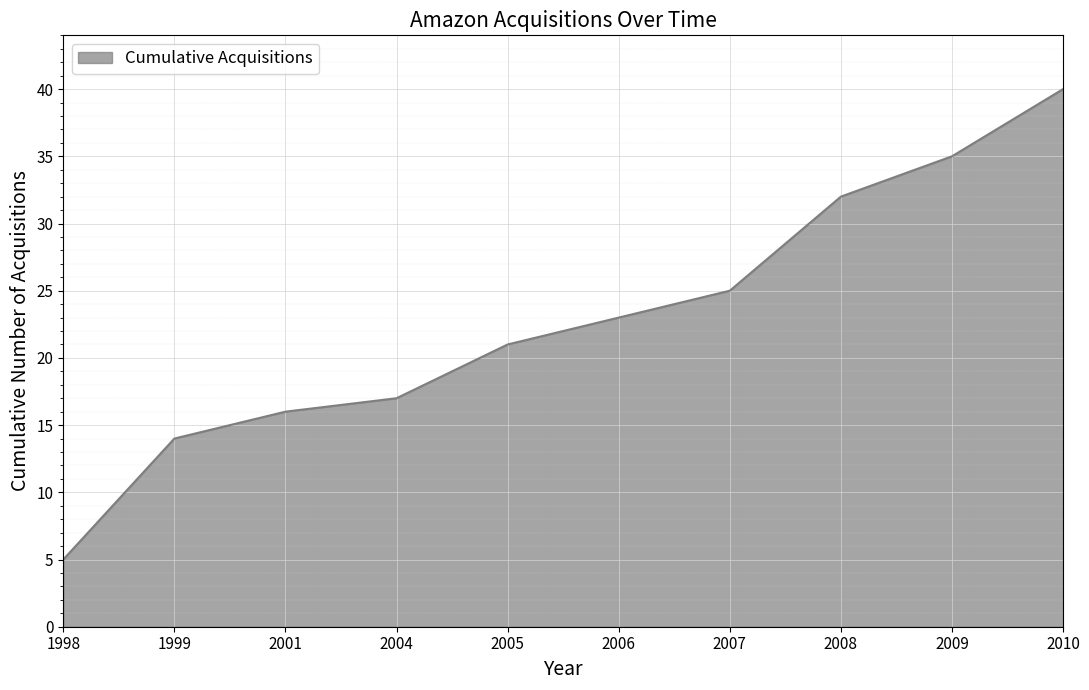

The chart shows a value of 2 at 1998. True or false?

False